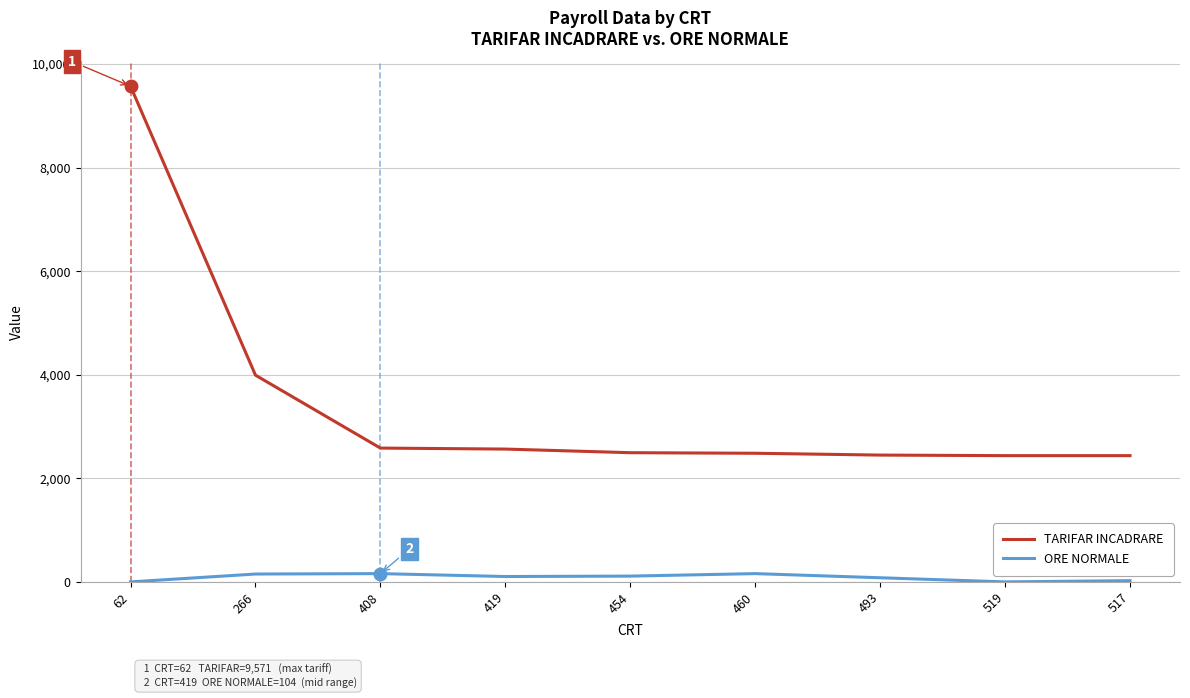

List the series in order of their peak value, lowest first.

ORE NORMALE, TARIFAR INCADRARE